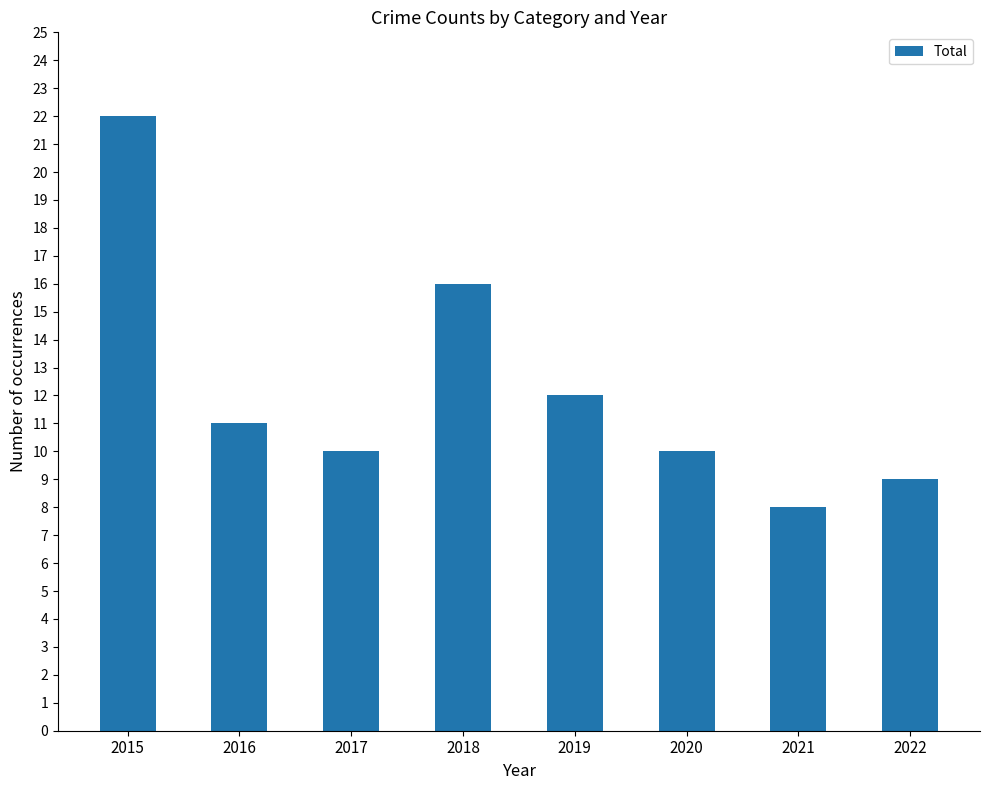

How many data points are less than 11?

4